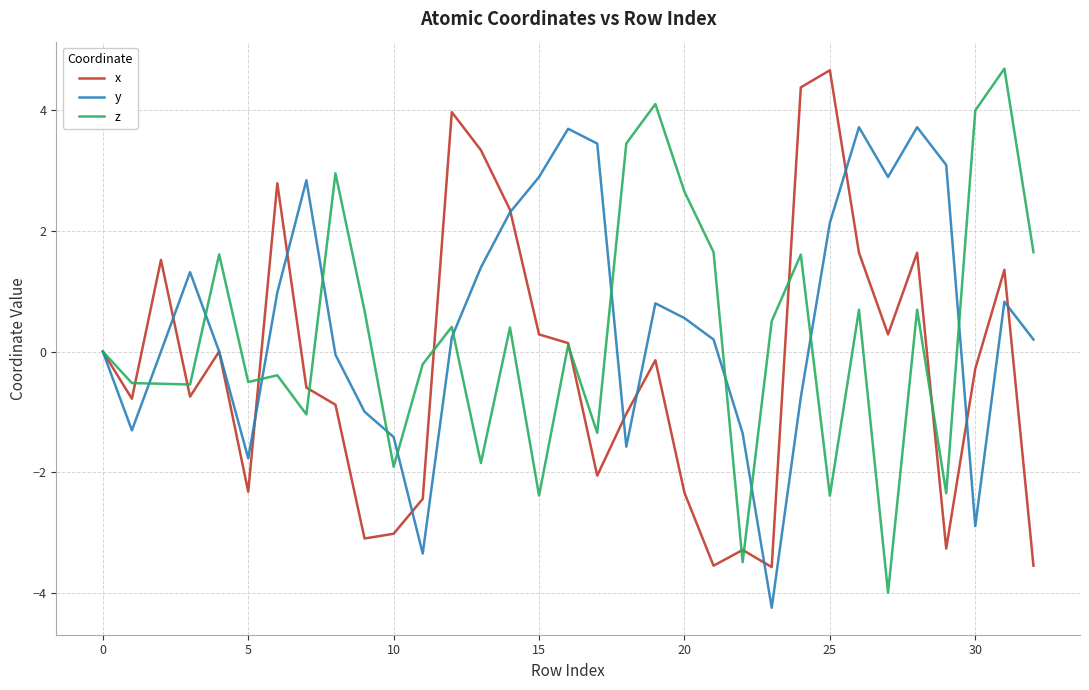

What is the greatest value displayed?

4.7